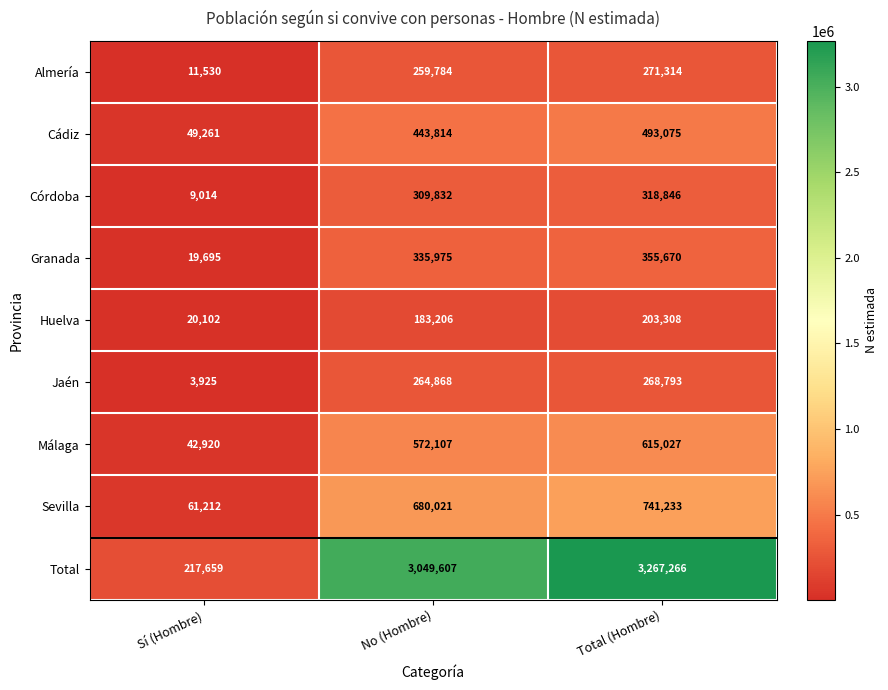

Which series has the largest total across all categories?

Total